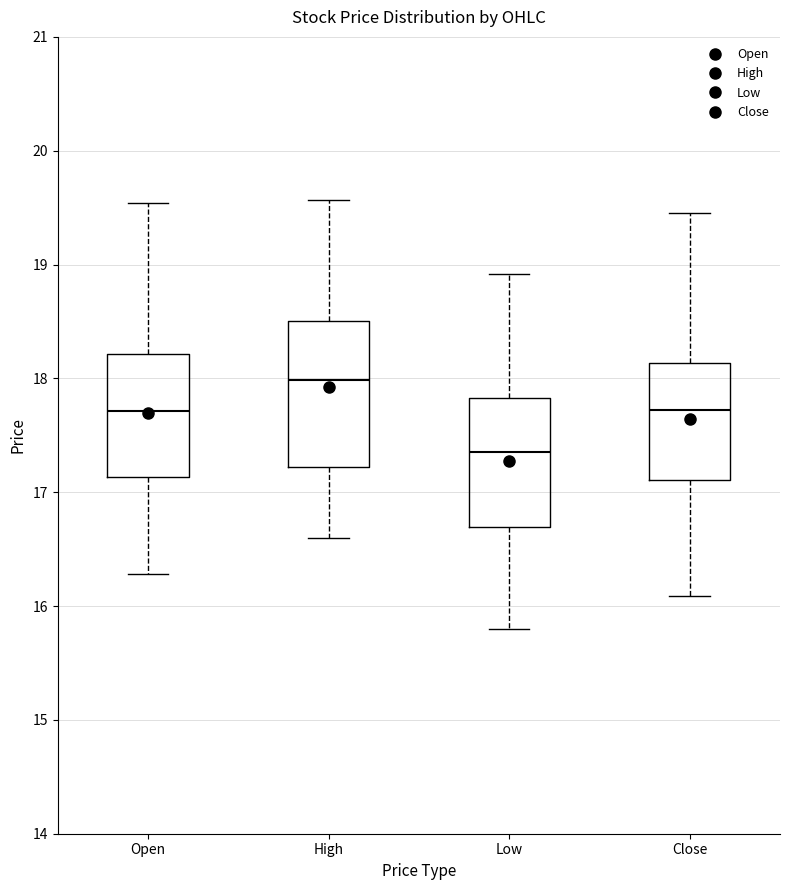

Where is the lower edge of the box for High on the y-axis? The values are not printed on the chart, so give them approximately, as read against the axis.

17.2